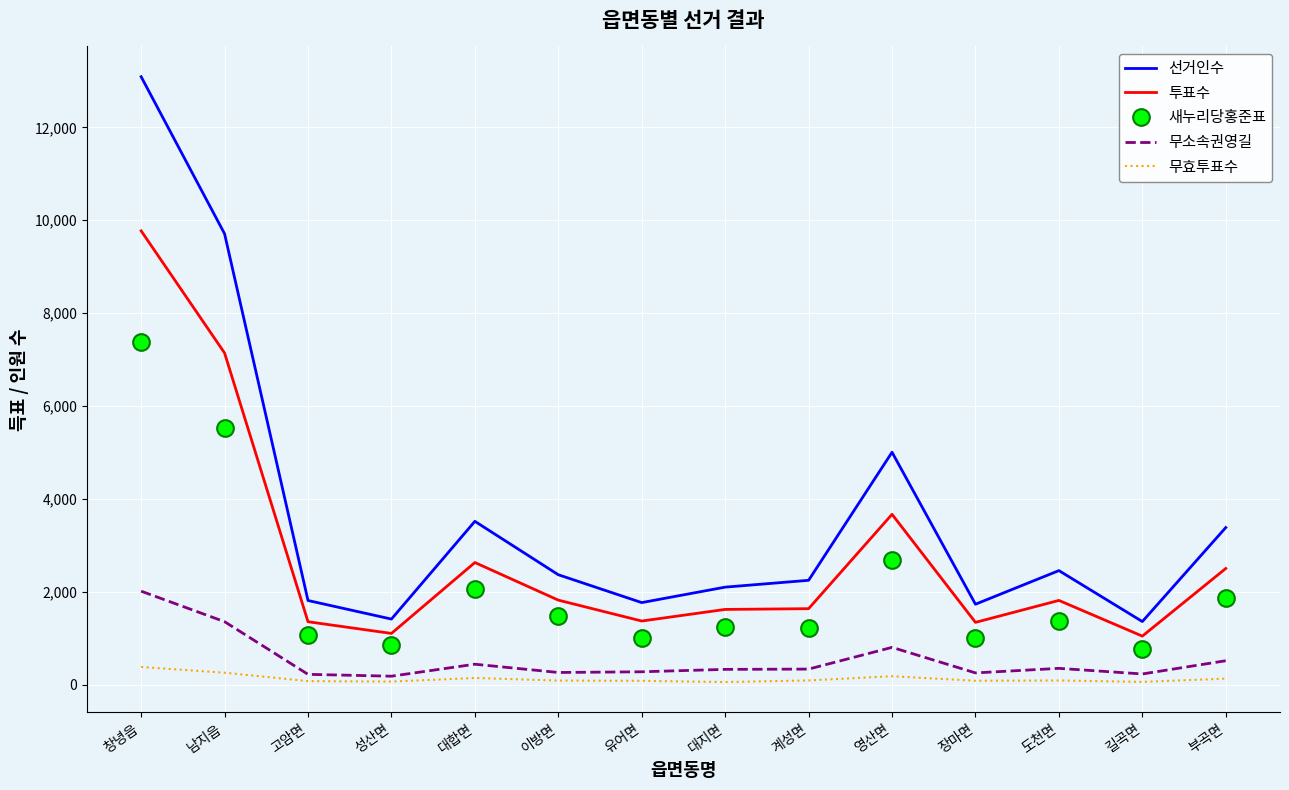

What is the difference between the highest and lowest values at 유어면?

1685